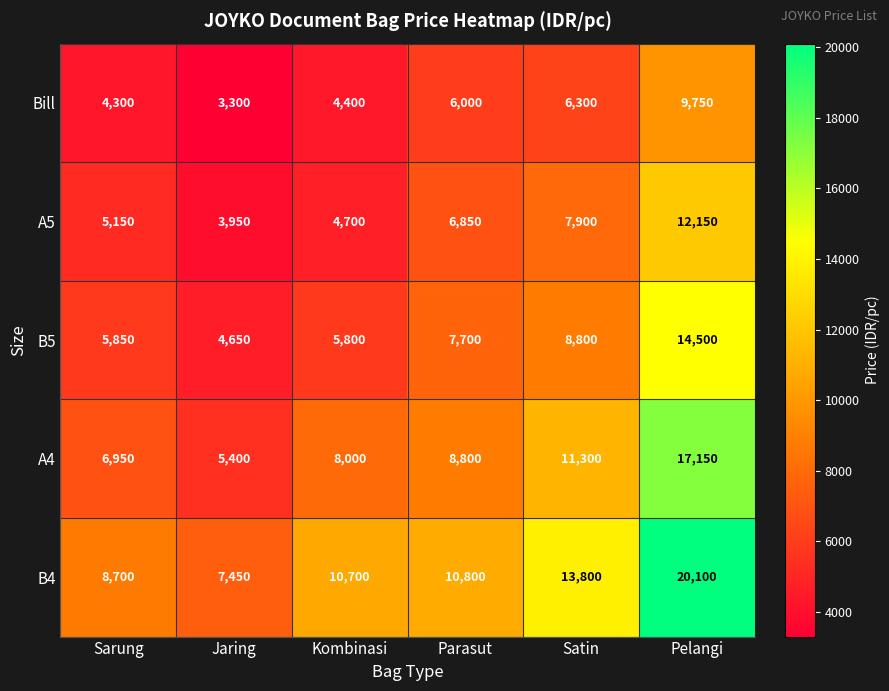

Is it true that A4 equals 2935 at Kombinasi?

False